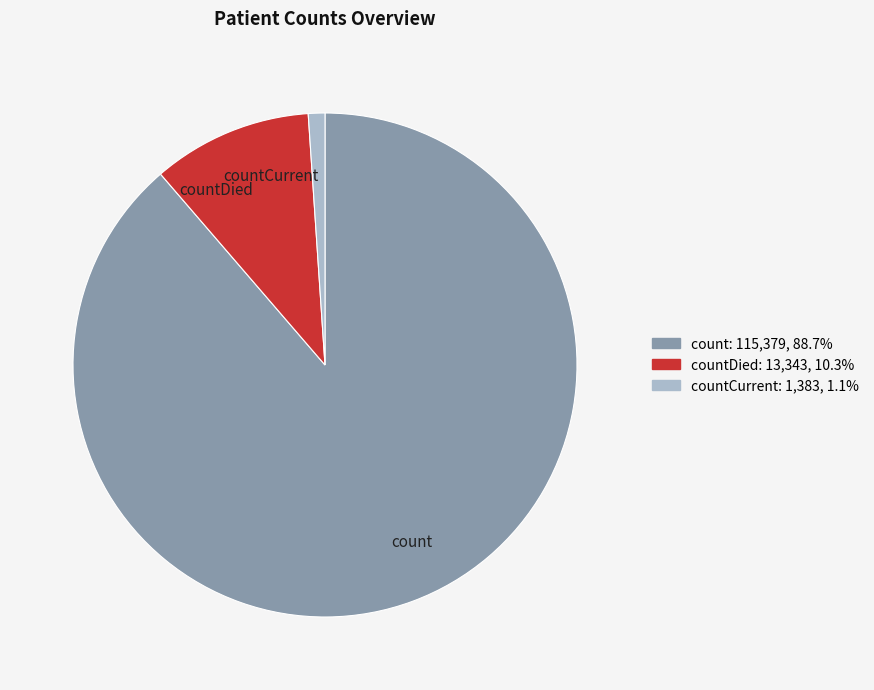

What is the ratio of the value at count to the value at countDied?

8.6